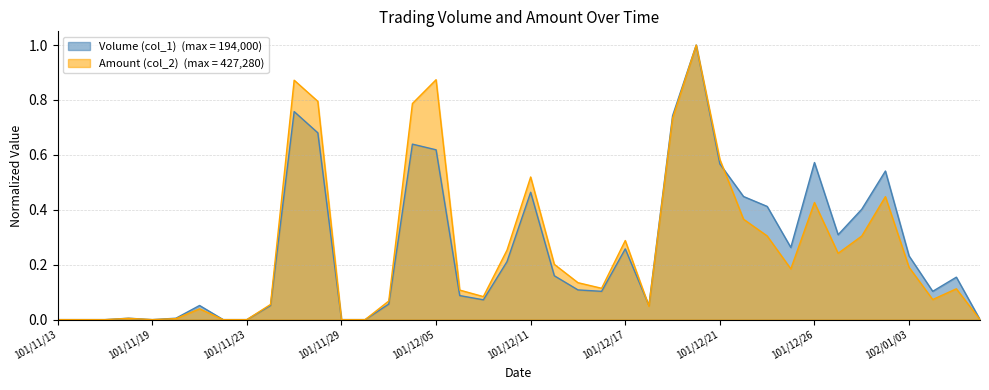

At which category is the sum across all series the highest?

101/12/20